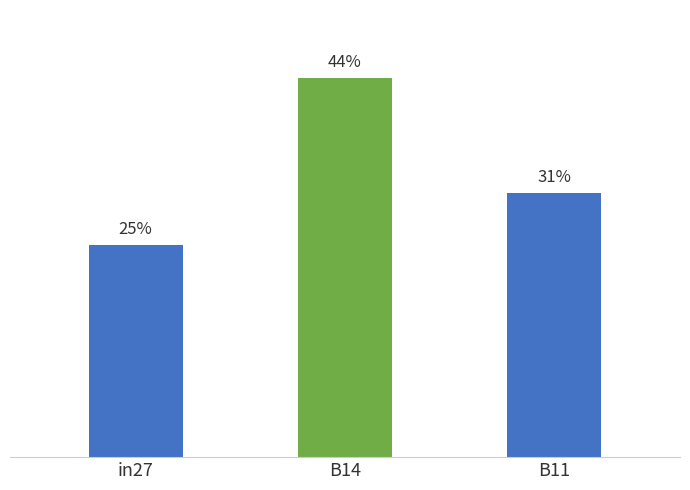

Reading left to right, transcribe all the data shown in this chart.

24.8	44.3	30.9